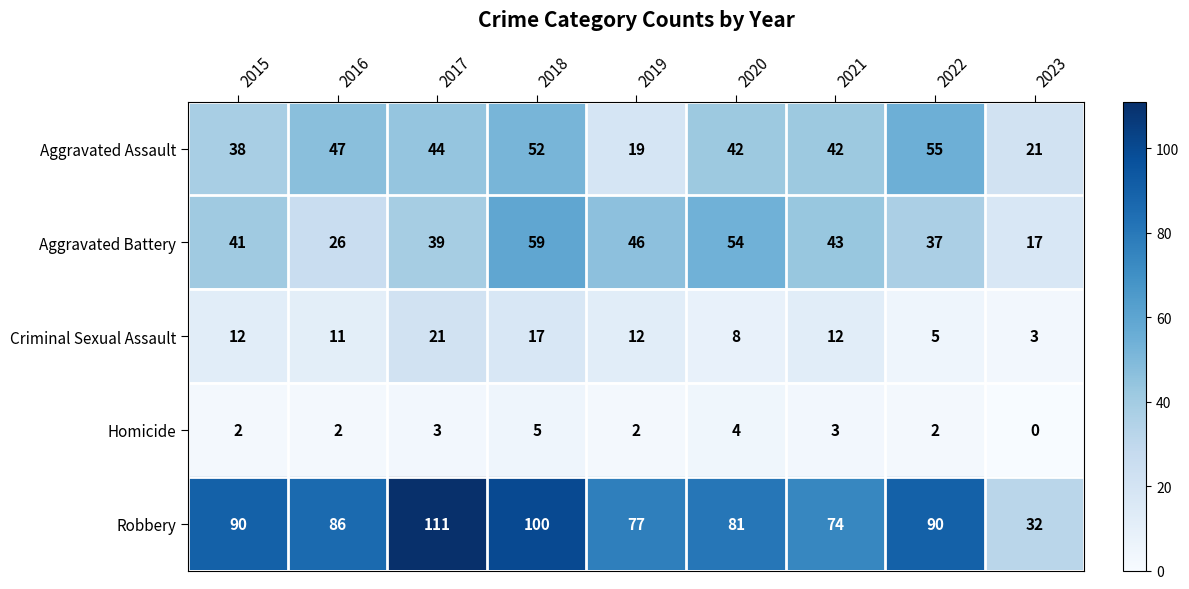

Is it true that Aggravated Battery equals 14 at 2020?

False